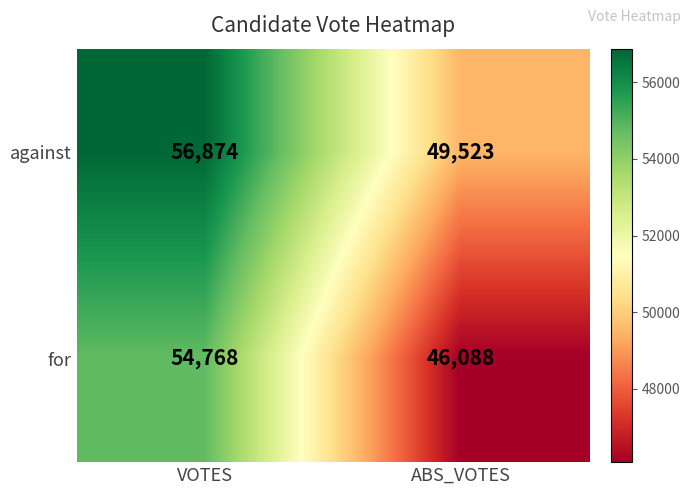

The value of against at ABS_VOTES is 28004. True or false?

False